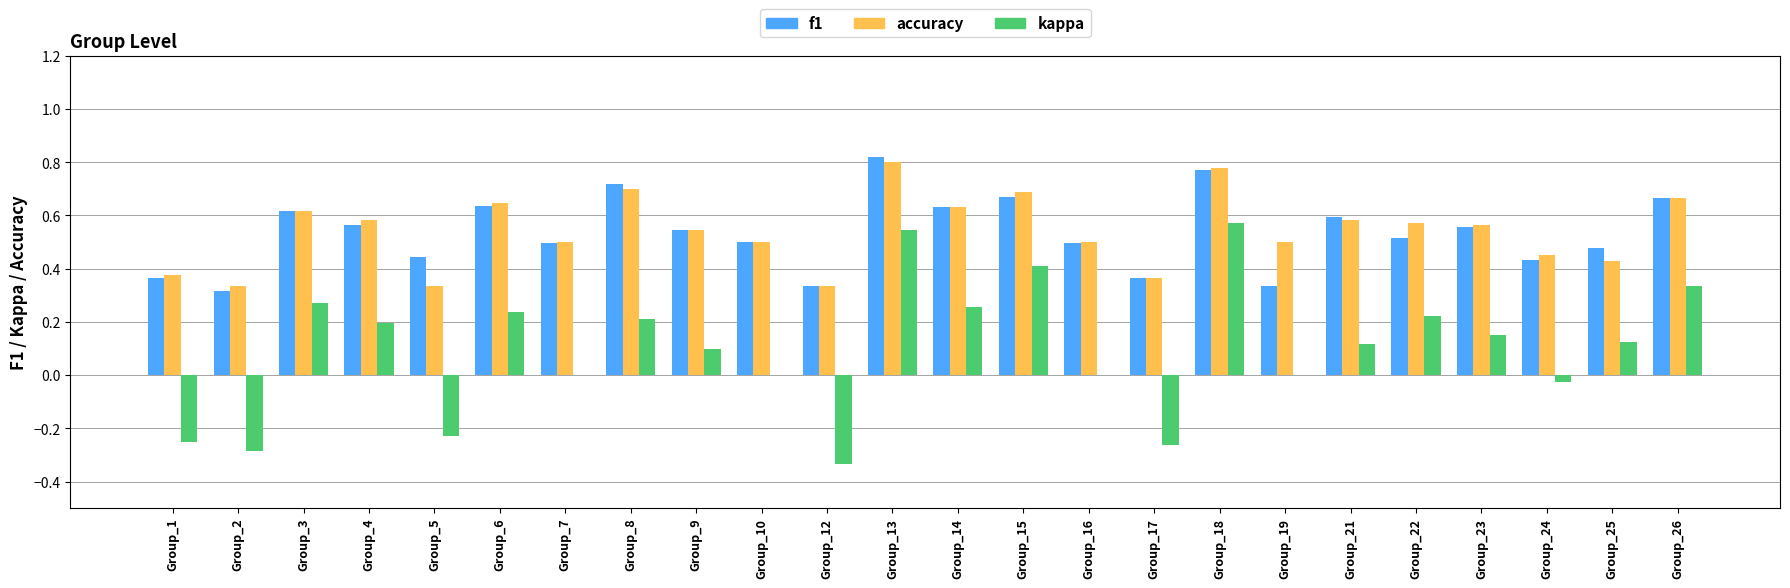

At which category is the sum across all series the highest?

Group_13